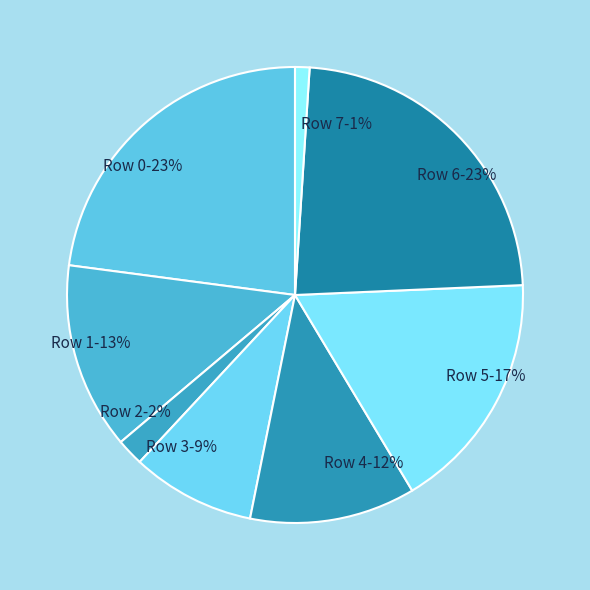

Do Row 6 and Row 4 together represent more than half of the pie?

No